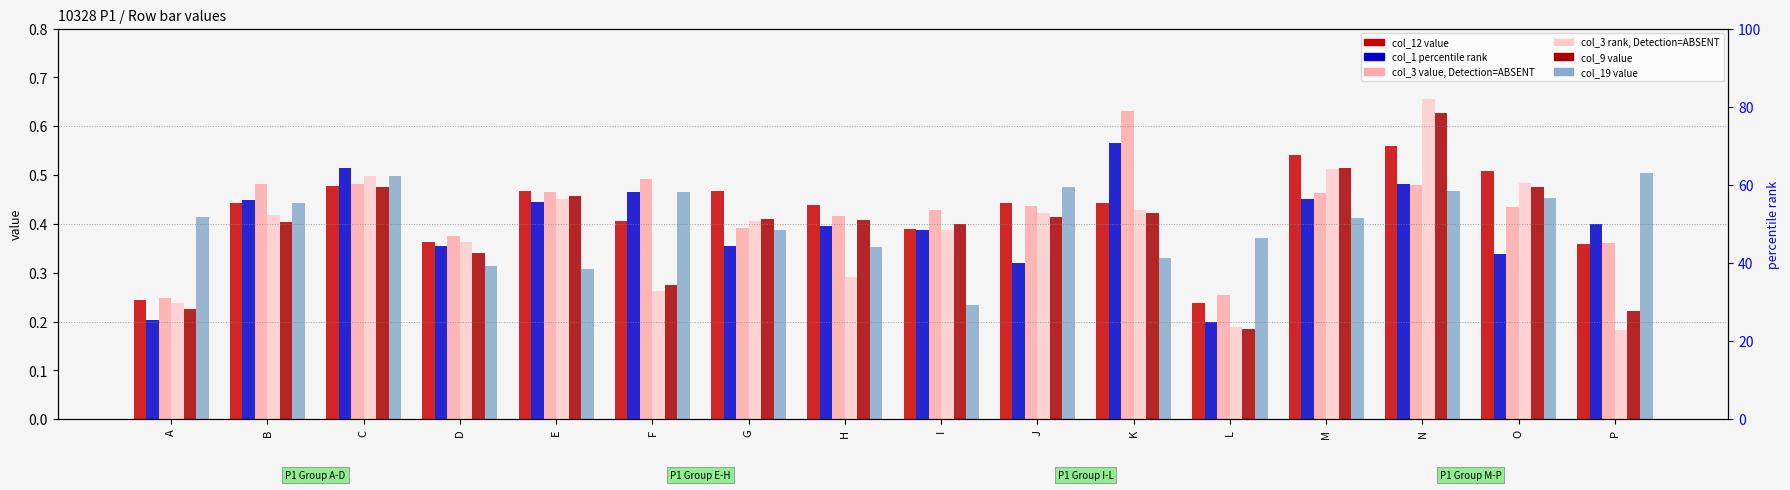

At which category is the sum across all series the highest?

N